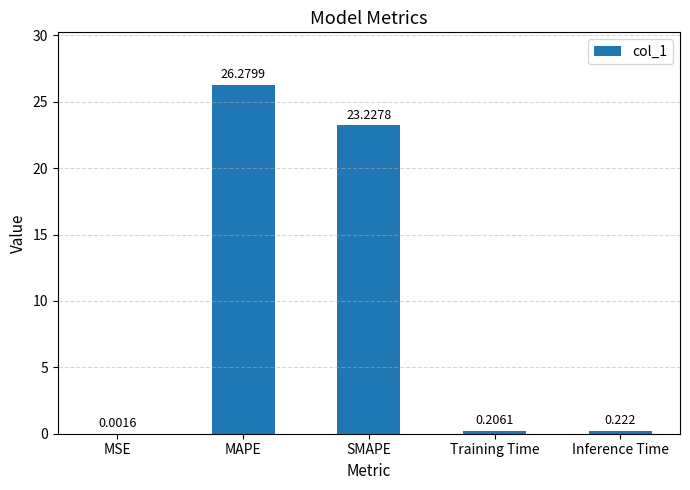

Where is the data nearest to the value 13?

SMAPE